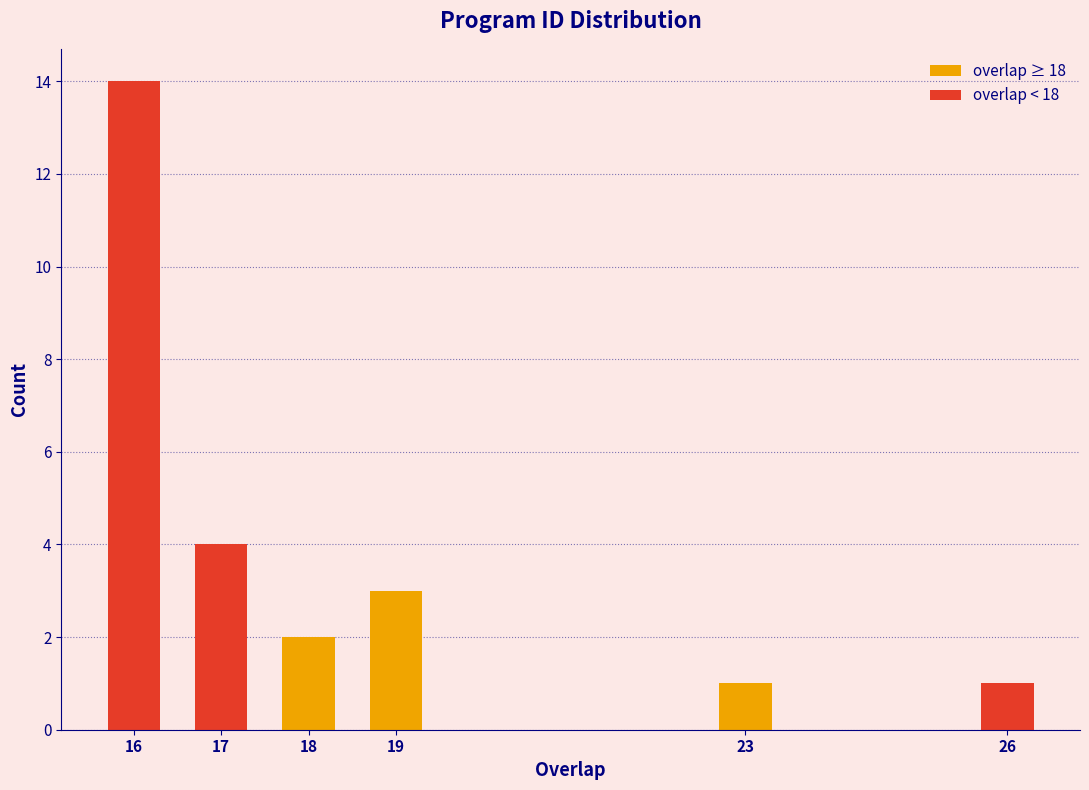

Reading left to right, extract all data points from this chart.

16=14	17=4	18=2	19=3	23=1	26=1